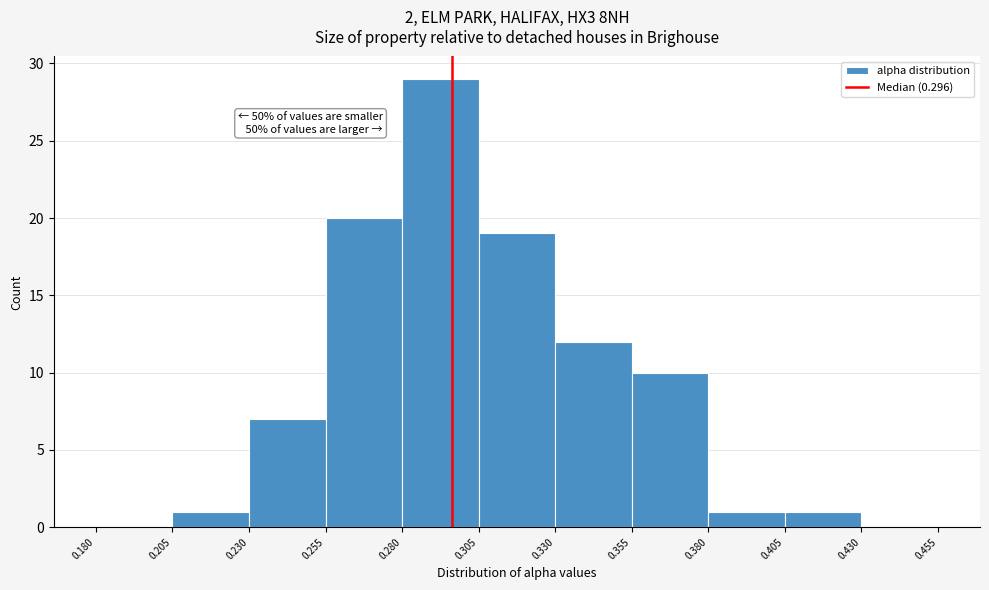

Which range on the x-axis has the tallest bar?

0.280 to 0.305